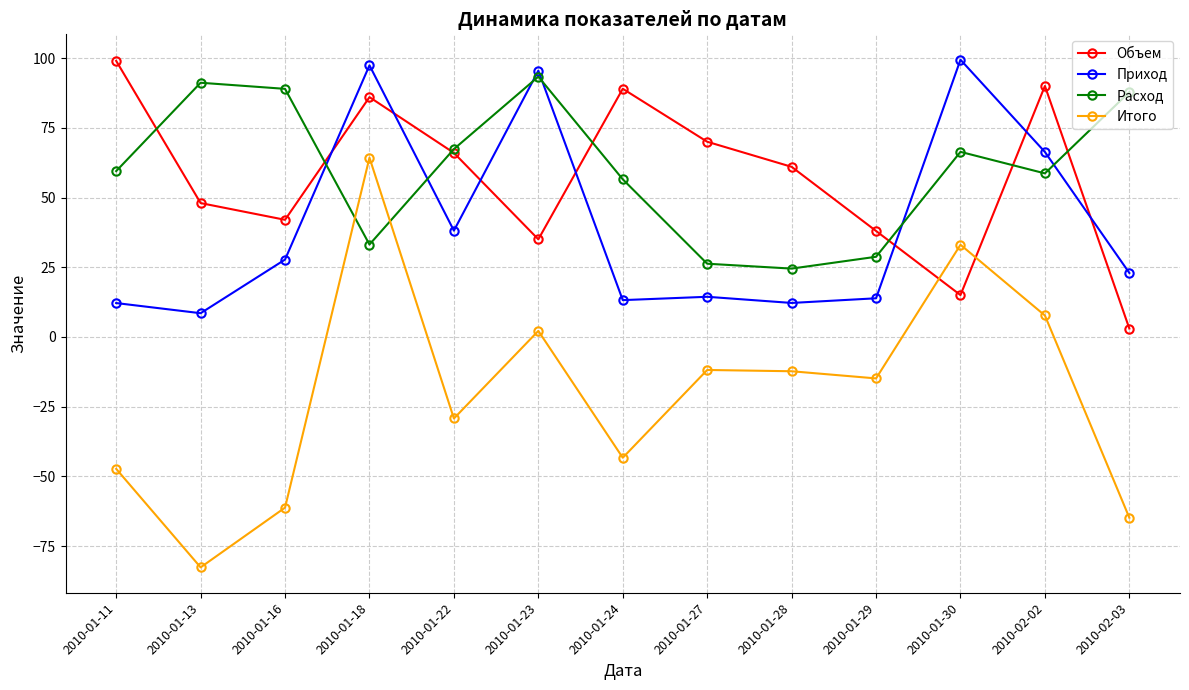

What is the sum of the Объем values at 2010-02-03 and 2010-01-24?

92.0